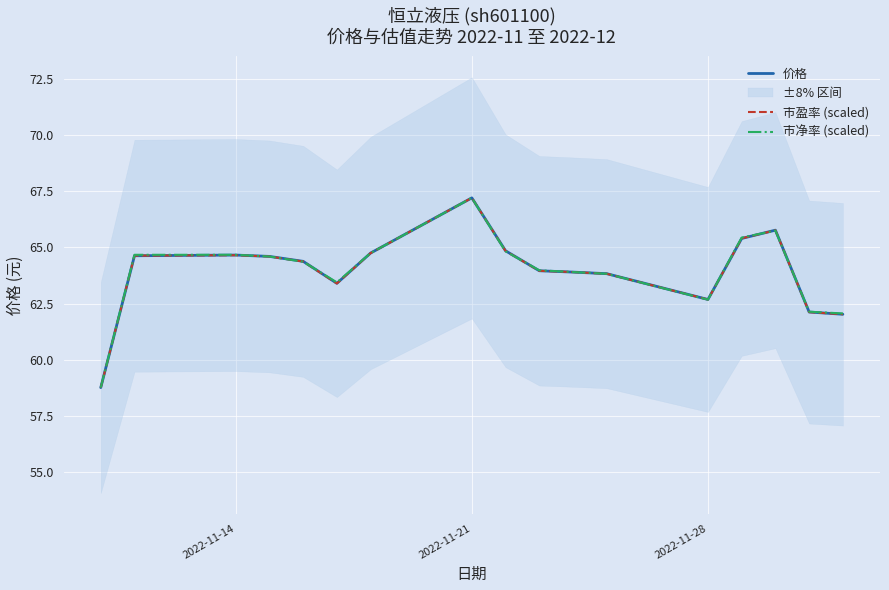

At which label does 价格 reach its peak?

2022-11-21